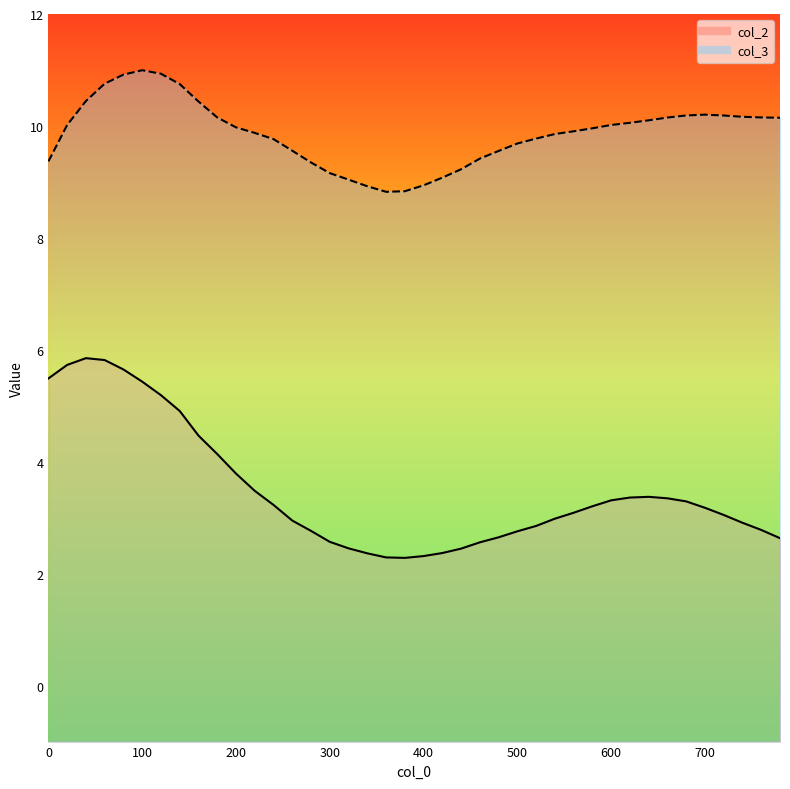

Is it true that col_2 equals 4.6 at 540?

False